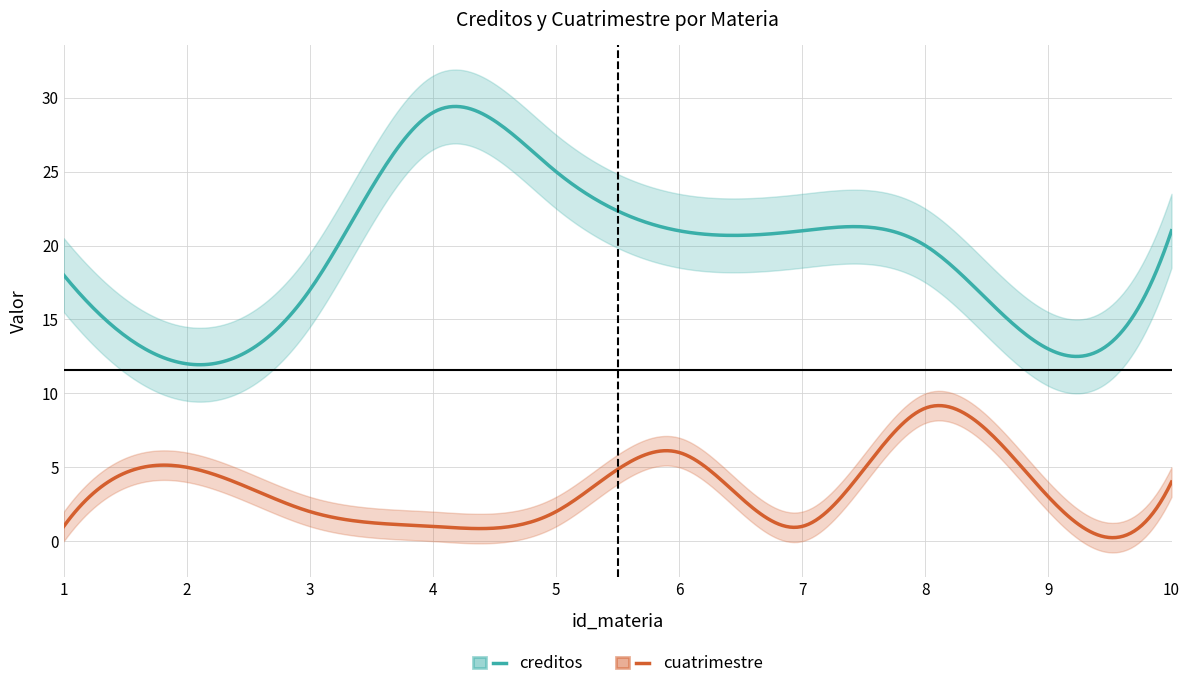

Is this an area chart (filled region under the line)?

No